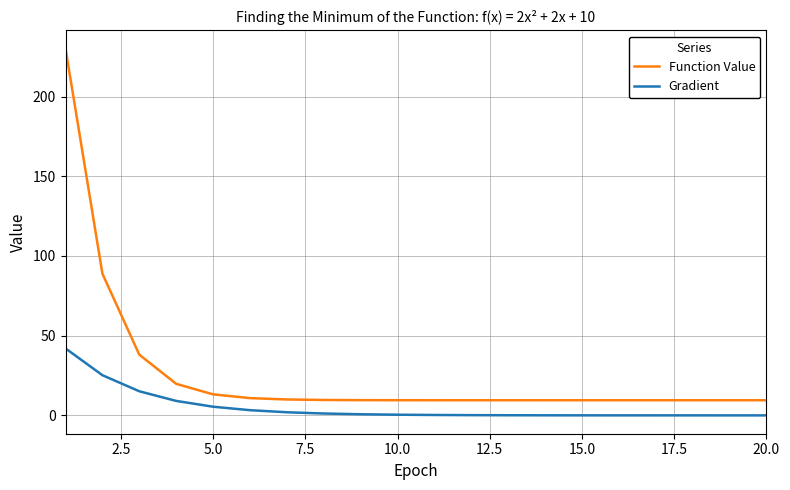

True or false: Gradient and Function Value cross at least once.

False